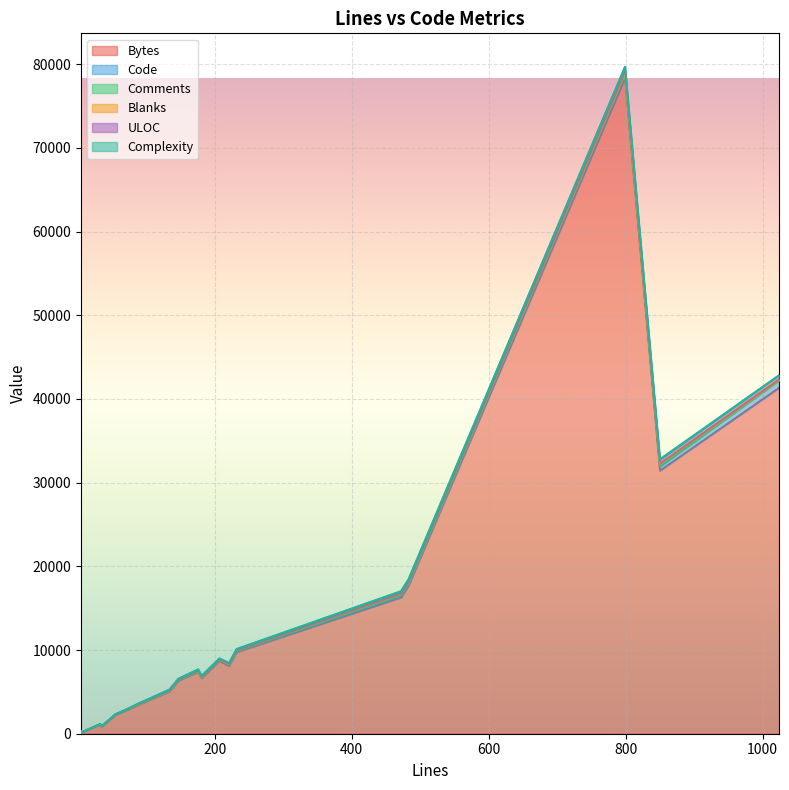

What is the difference between the second highest and minimum values in the Bytes series?

41212